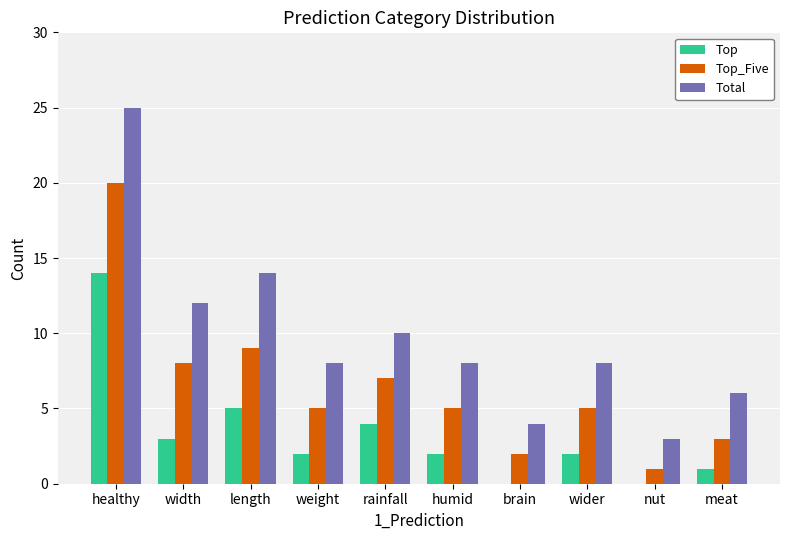

Is it true that Total equals 1 at nut?

False